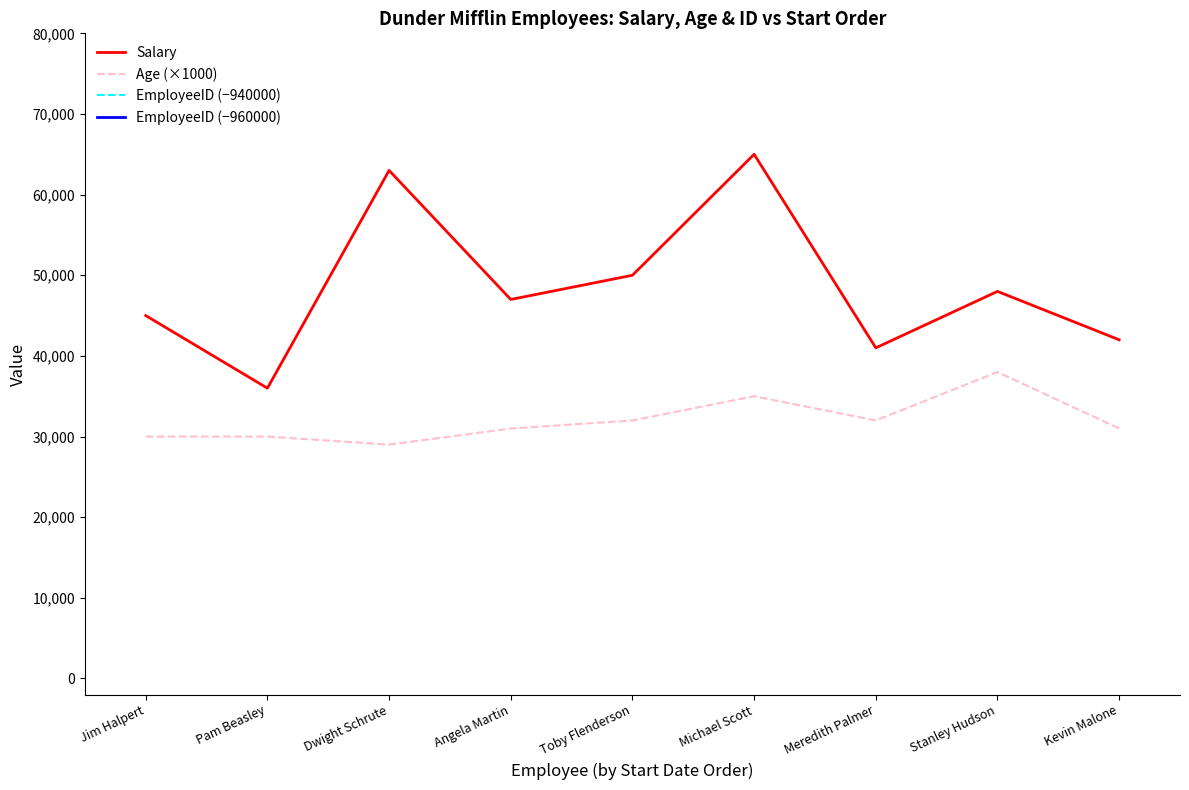

Reading right to left, transcribe all the data shown in this chart.

Salary: 42000	48000	41000	65000	50000	47000	63000	36000	45000
Age (×1000): 31000	38000	32000	35000	32000	31000	29000	30000	30000
EmployeeID (−940000): -938991	-938992	-938993	-938994	-938995	-938996	-938997	-938998	-938999
EmployeeID (−960000): -958991	-958992	-958993	-958994	-958995	-958996	-958997	-958998	-958999